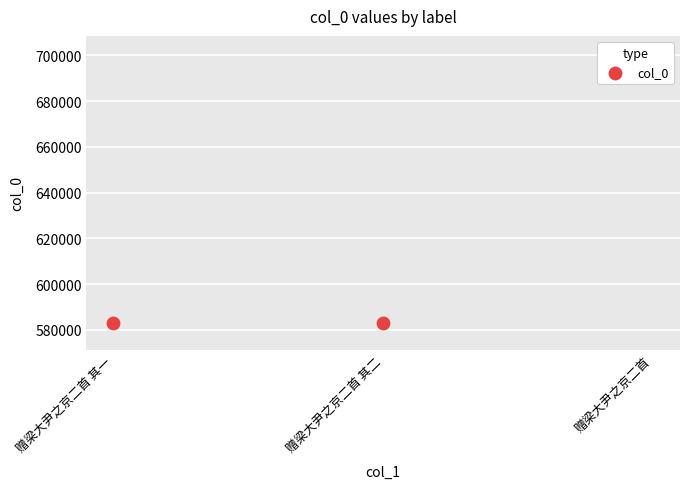

What is the change in value from 赠梁大尹之京二首 其二 to 赠梁大尹之京二首?

+111614